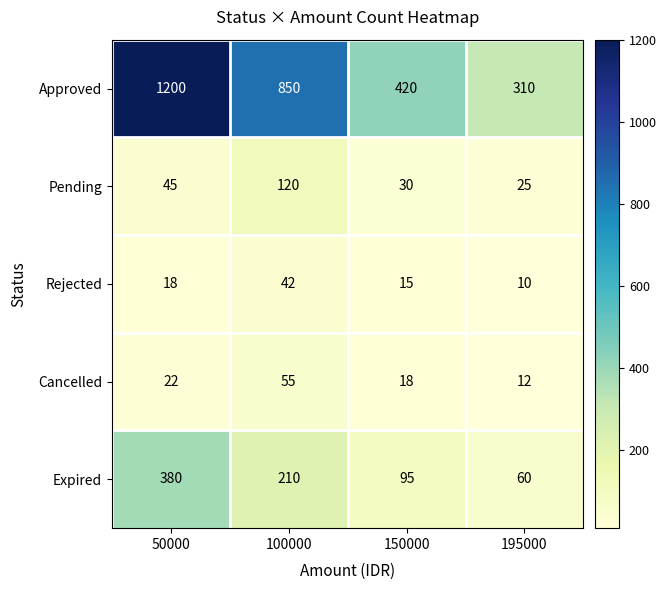

Which series has the largest total across all categories?

Approved